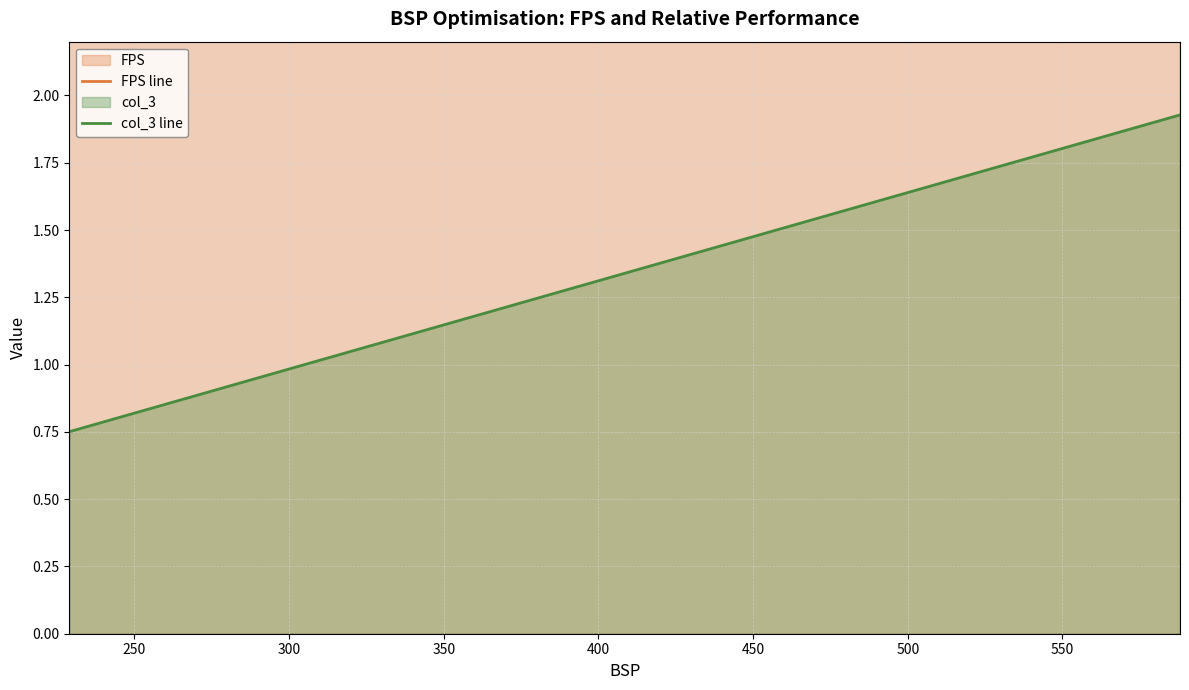

The value of FPS line at 550 is 9.0. True or false?

True